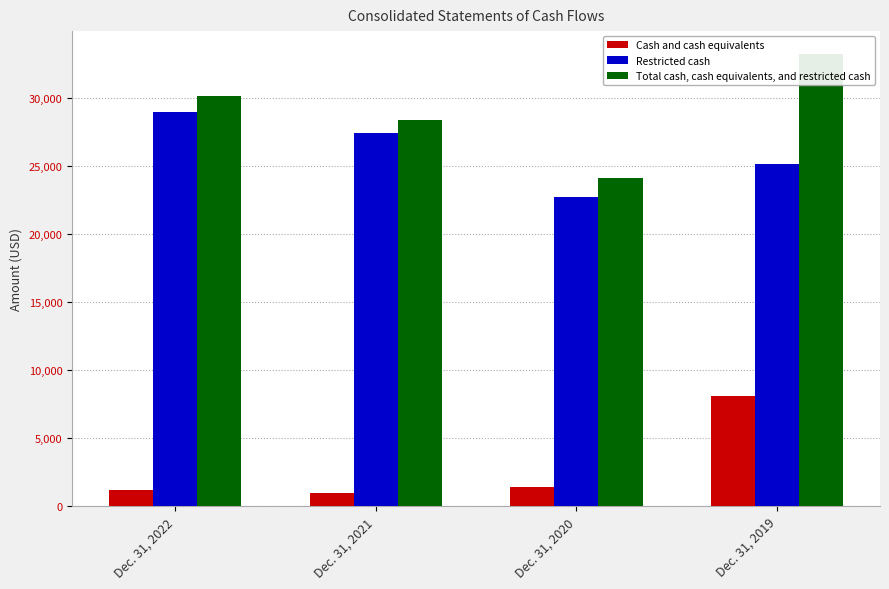

Between Dec. 31, 2020 and Dec. 31, 2019, which series saw the biggest shift?

Total cash, cash equivalents, and restricted cash